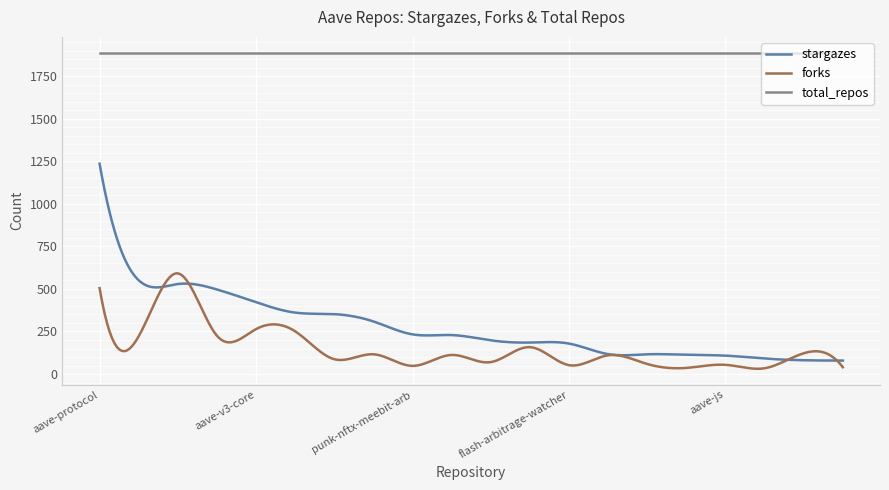

True or false: stargazes and total_repos intersect in this chart.

False